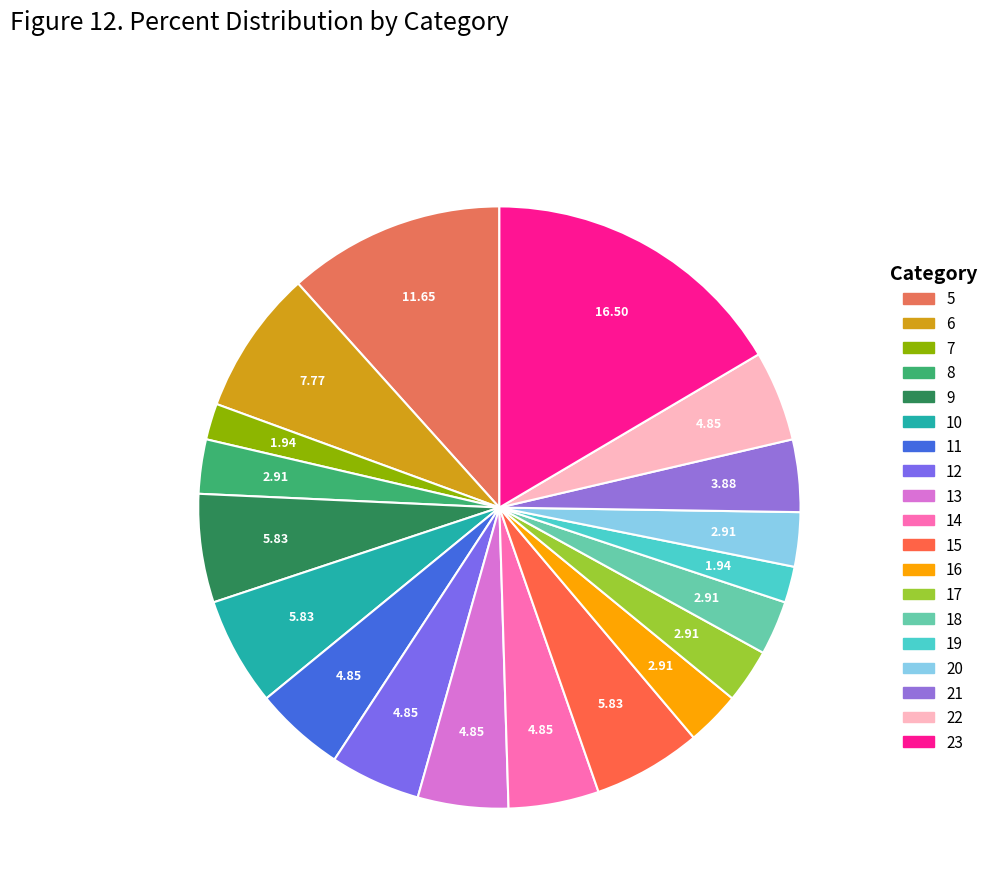

Which category has the biggest portion of the pie?

23